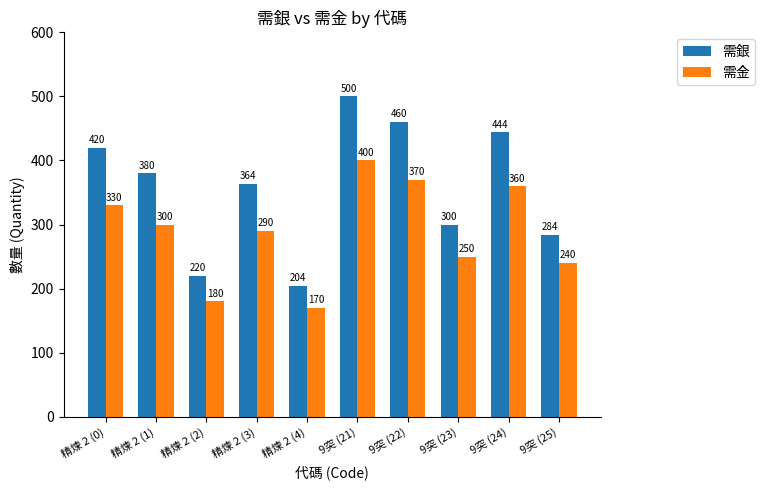

Is it true that 需銀 equals 589 at 精煉 2 (3)?

False